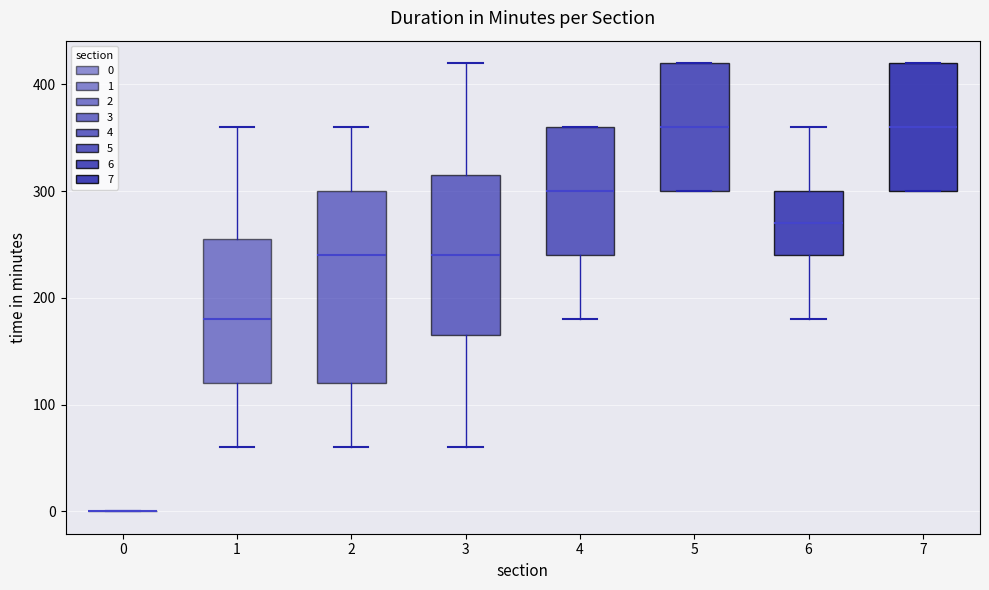

Comparing the boxes themselves (not the whiskers), which one is the tallest?

2